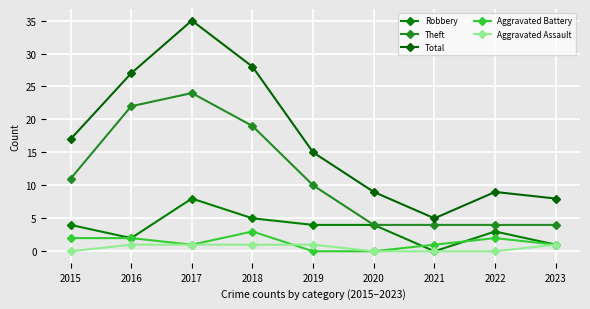

What is the average value of the Total series?

17